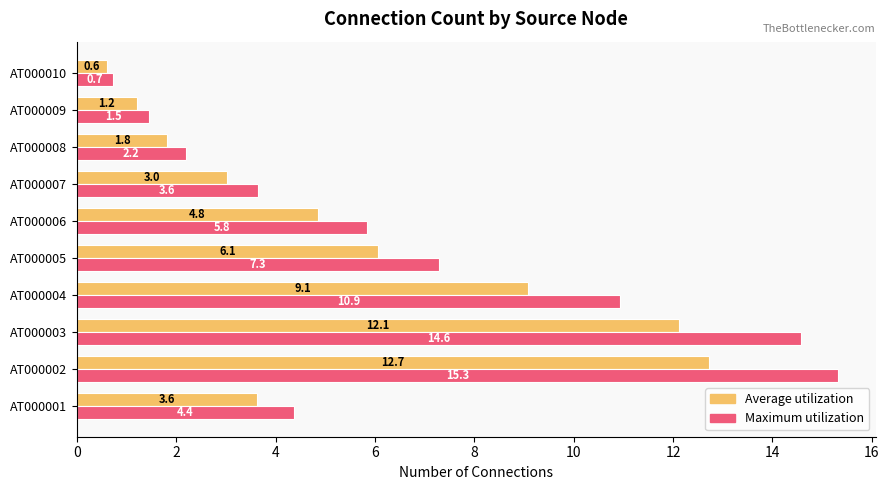

What is the difference between the Maximum utilization values at AT000002 and AT000007?

11.7